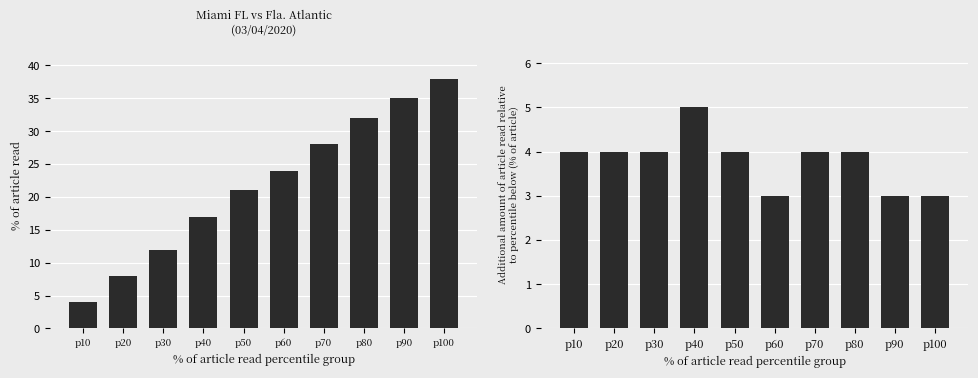

List the labels in order of play_count_cumulative value, largest first.

p100, p90, p80, p70, p60, p50, p40, p30, p20, p10